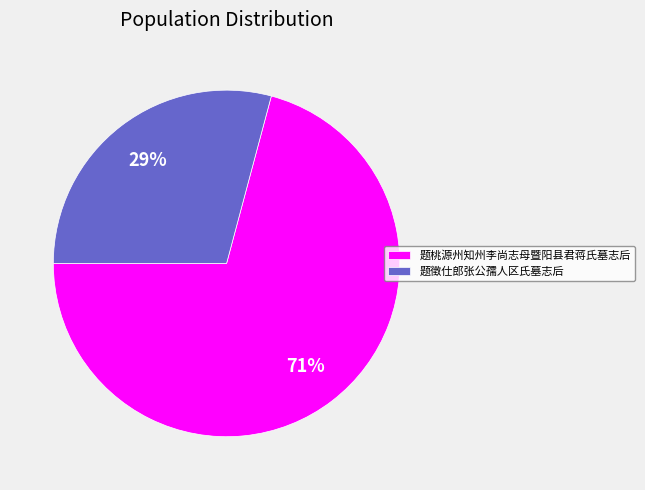

True or false: 题桃源州知州李尚志母暨阳县君蒋氏墓志后 accounts for 85% of the total.

False